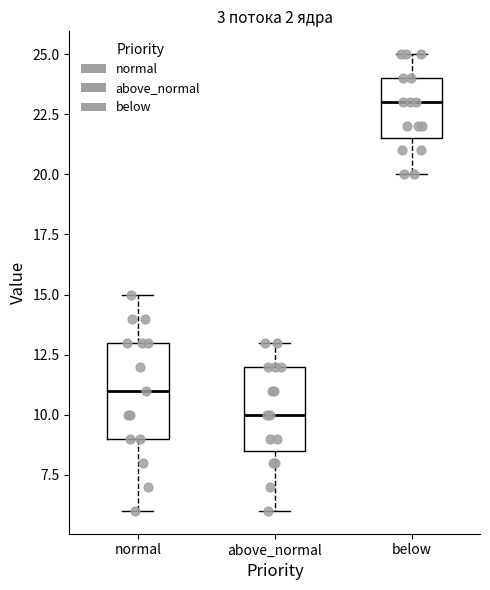

Reading left to right, transcribe this box plot: for each box, give where its median line is, the range the box spans, and where its two whiskers end, as read against the y-axis. The values are not printed on the chart, so give them approximately, as read against the axis.

normal: median 11.0, box 9.0 to 13.0, whiskers 6.0 to 15.0
above_normal: median 10.0, box 8.5 to 12.0, whiskers 6.0 to 13.0
below: median 23.0, box 21.5 to 24.0, whiskers 20.0 to 25.0